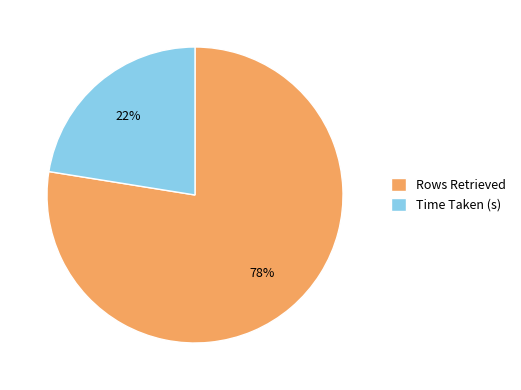

What is the ratio of the value at Time Taken (s) to the value at Rows Retrieved?

0.3